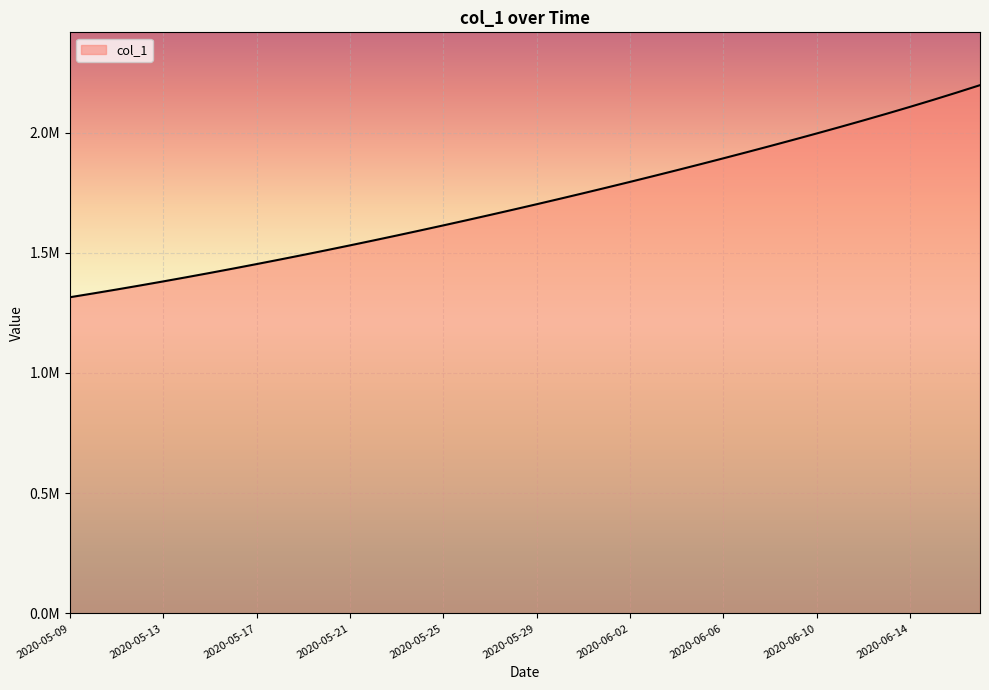

Does the chart have visible grid lines?

Yes